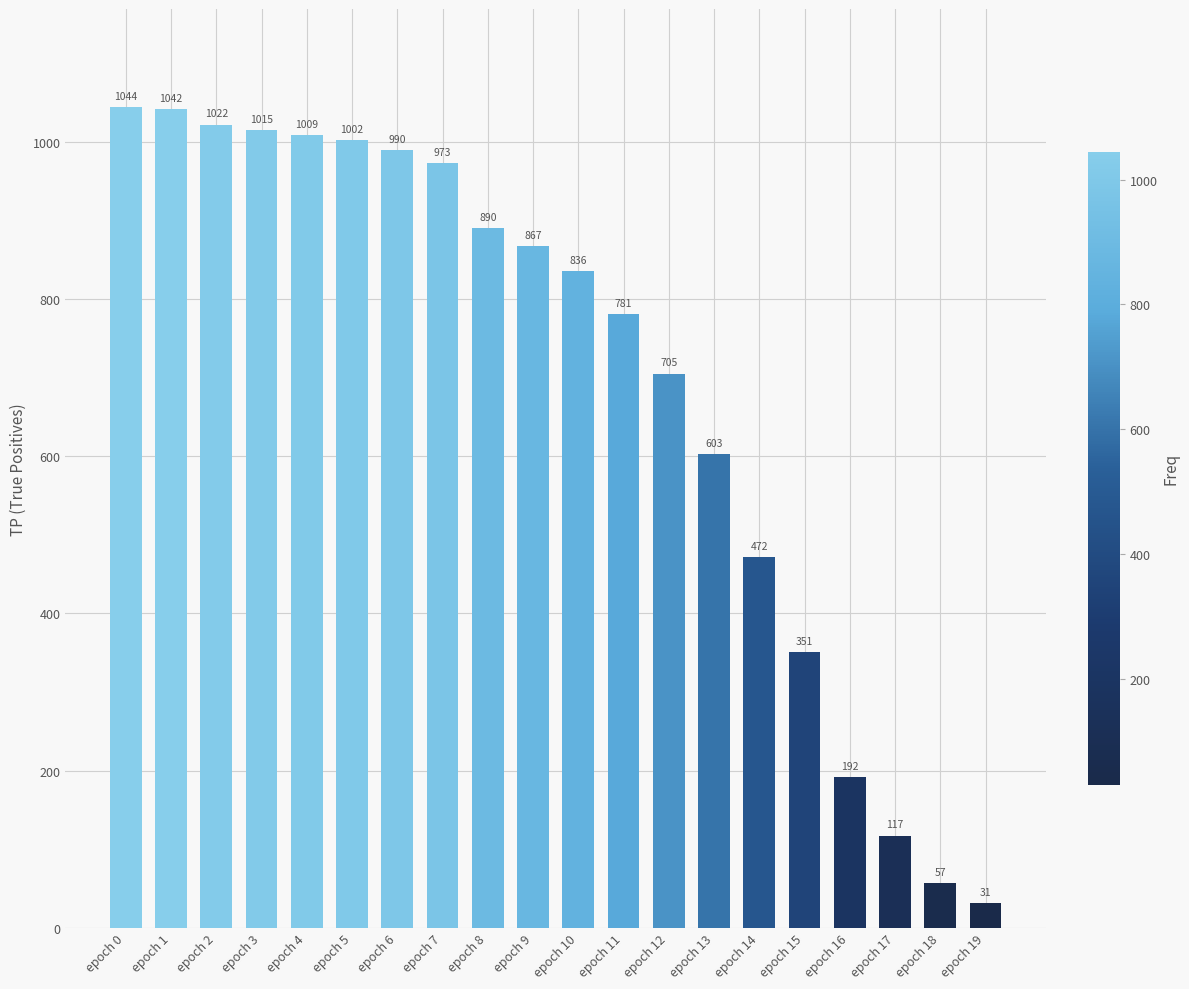

Between epoch 7 and epoch 3, which is larger?

epoch 3